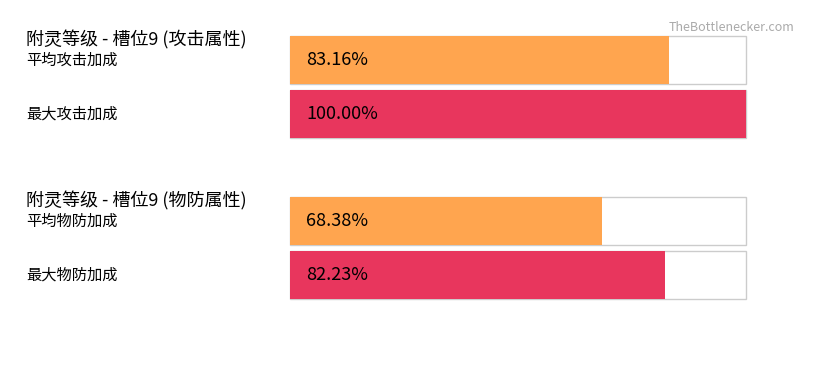

At which label does 攻击 reach its minimum?

1